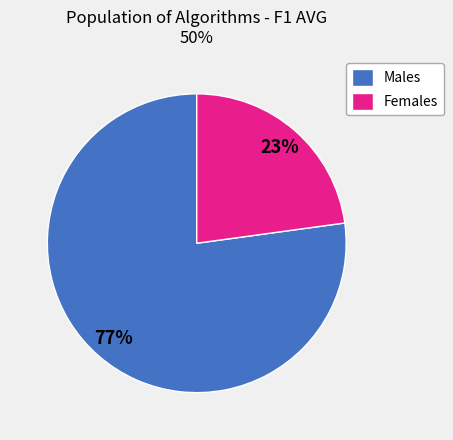

To the nearest percent, what is the difference between the largest and smallest slice percentages?

54%